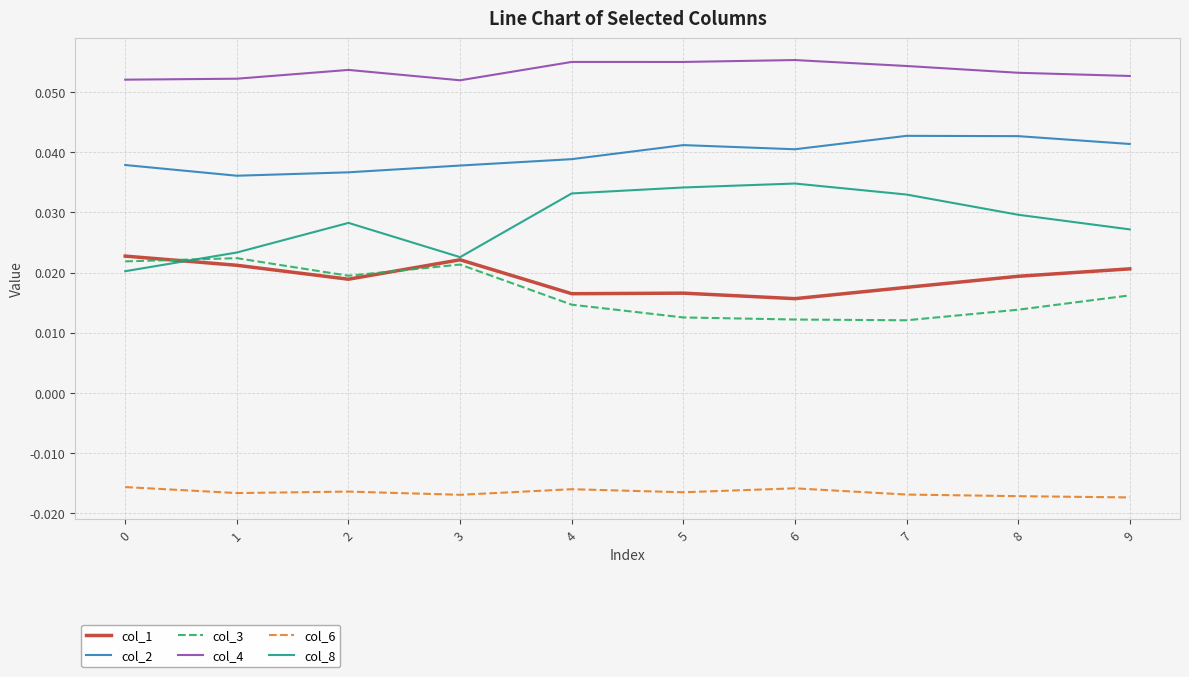

True or false: col_2 has a value of 0.1 at 6.

False